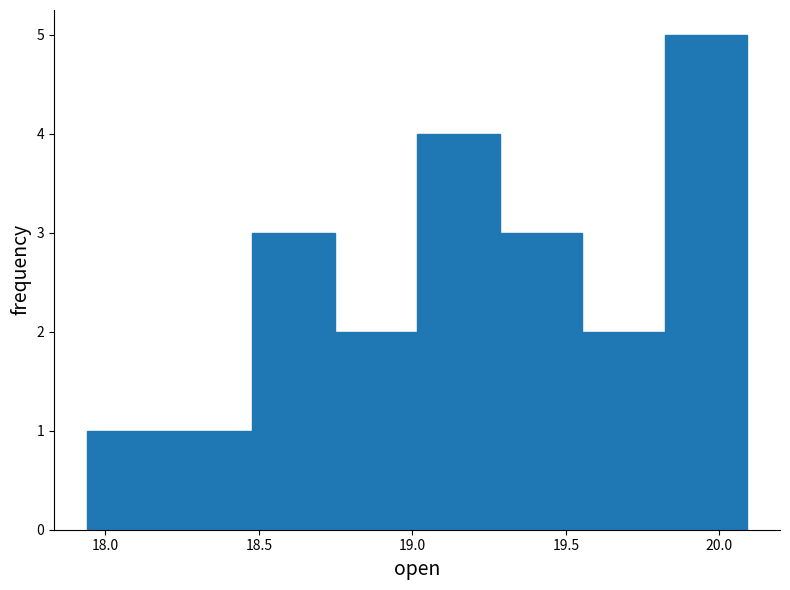

What is the height of the bar covering 18.50 to 18.75 on the x-axis? Neither the bar edges nor the heights are printed on the chart, so give them approximately, as read against the axes.

3